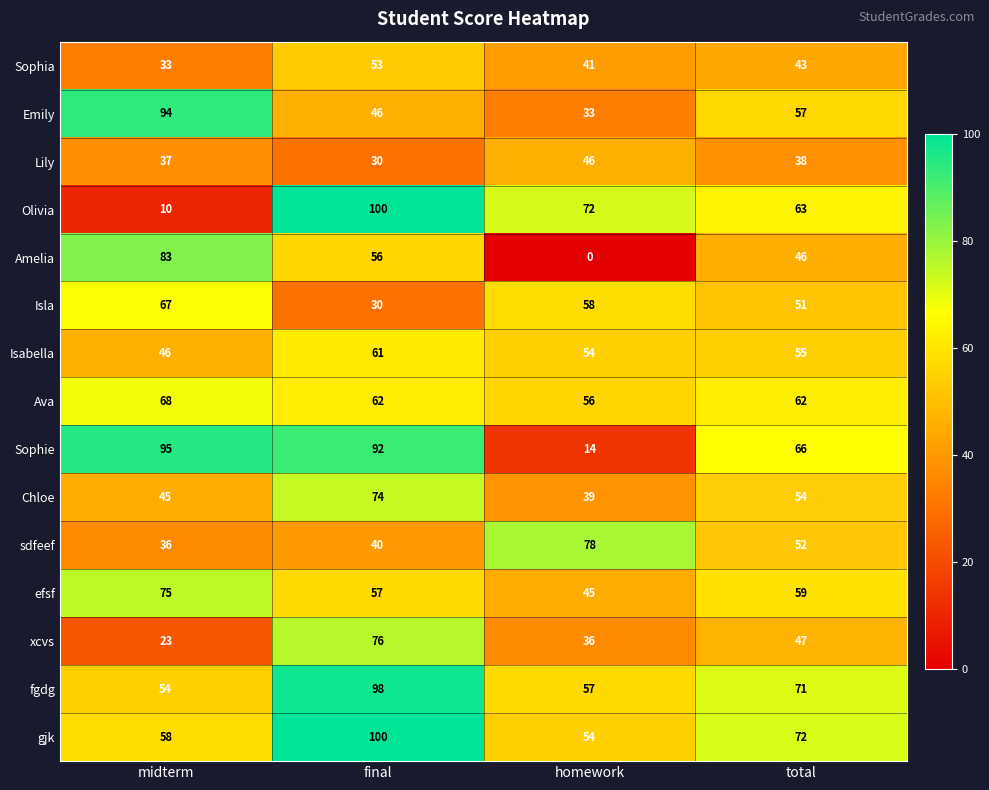

What is the total value across all series at final?

975